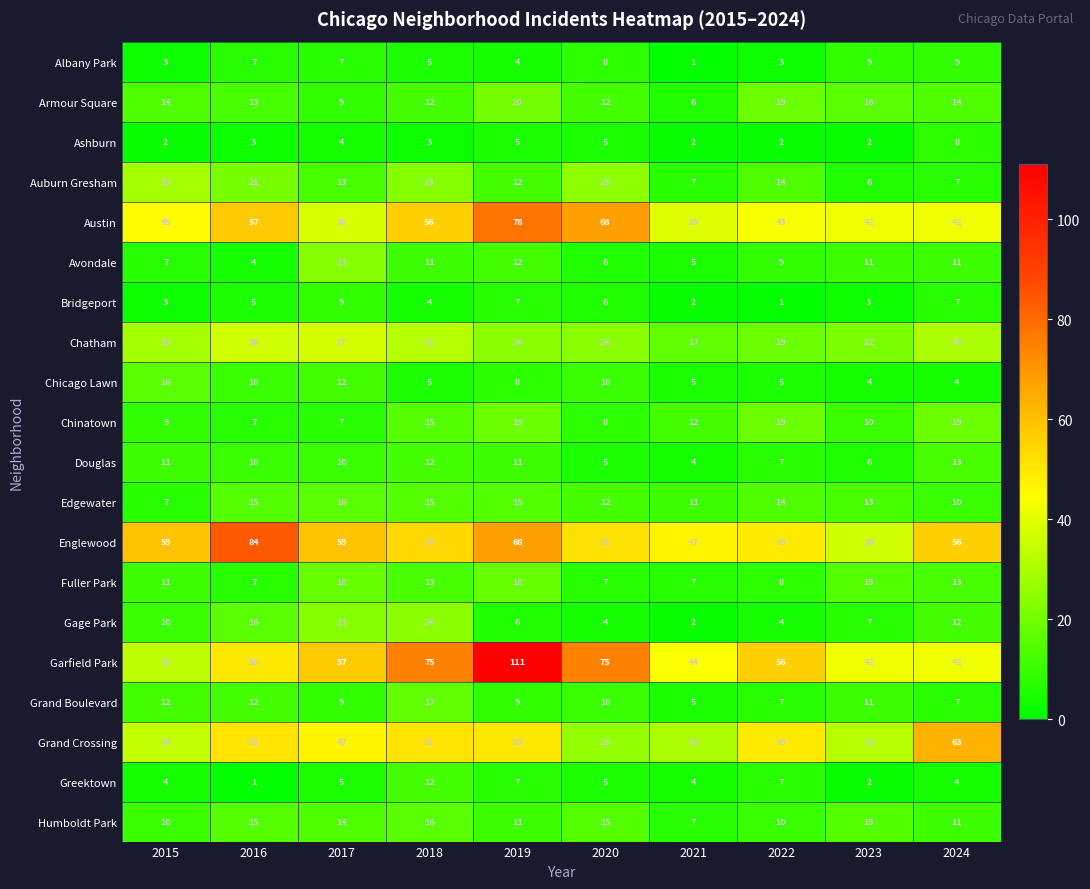

Is it true that Chinatown equals 12 at 2021?

True